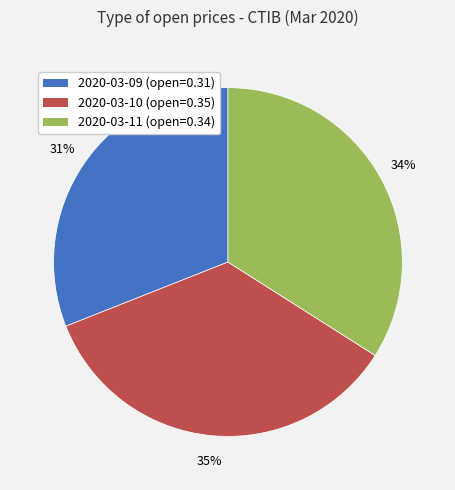

How many segments does this pie chart have?

3